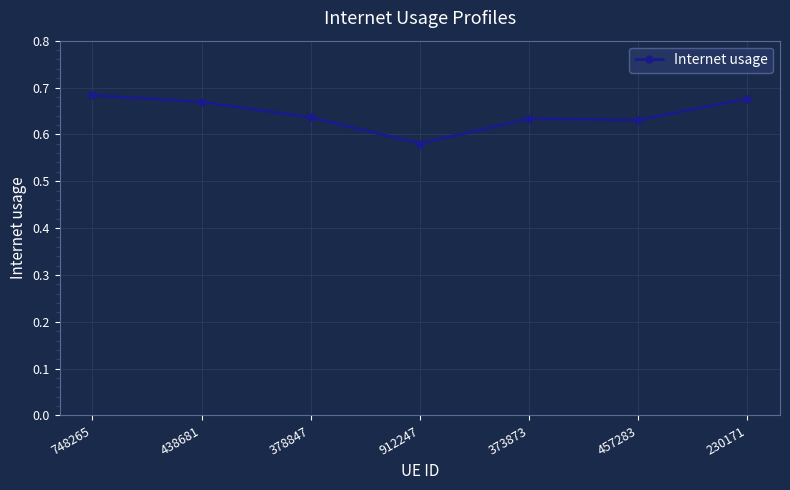

At which label is the value closest to 0?

912247